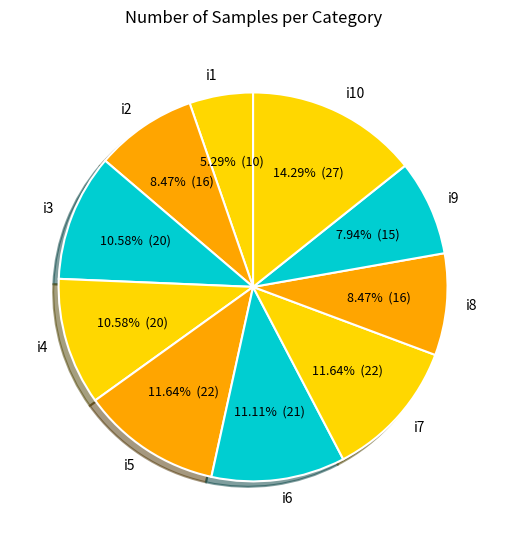

The i6 slice represents 11% of the pie. True or false?

True